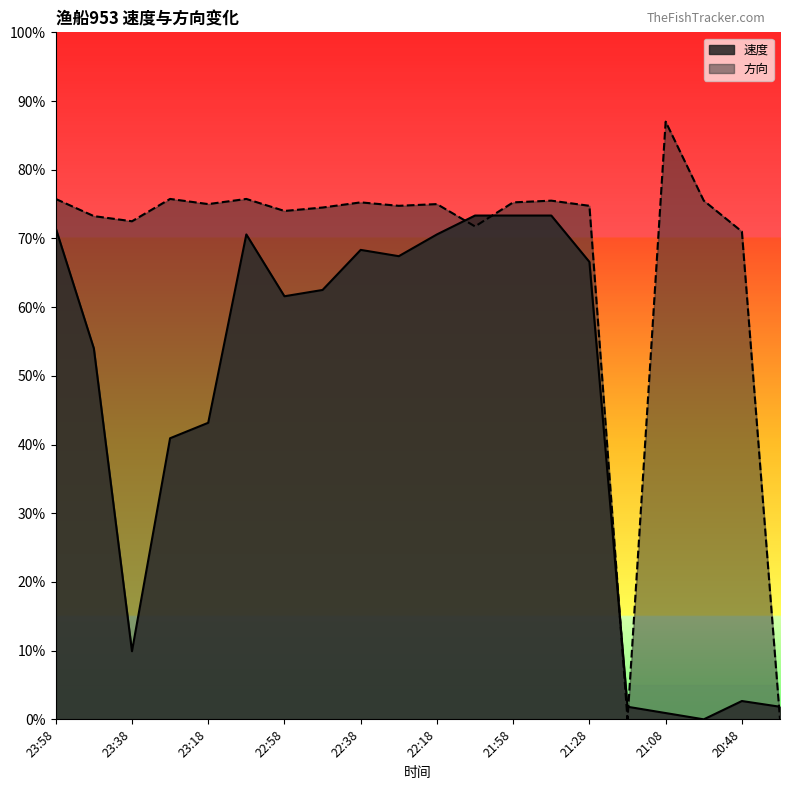

Which series has the largest total across all categories?

方向